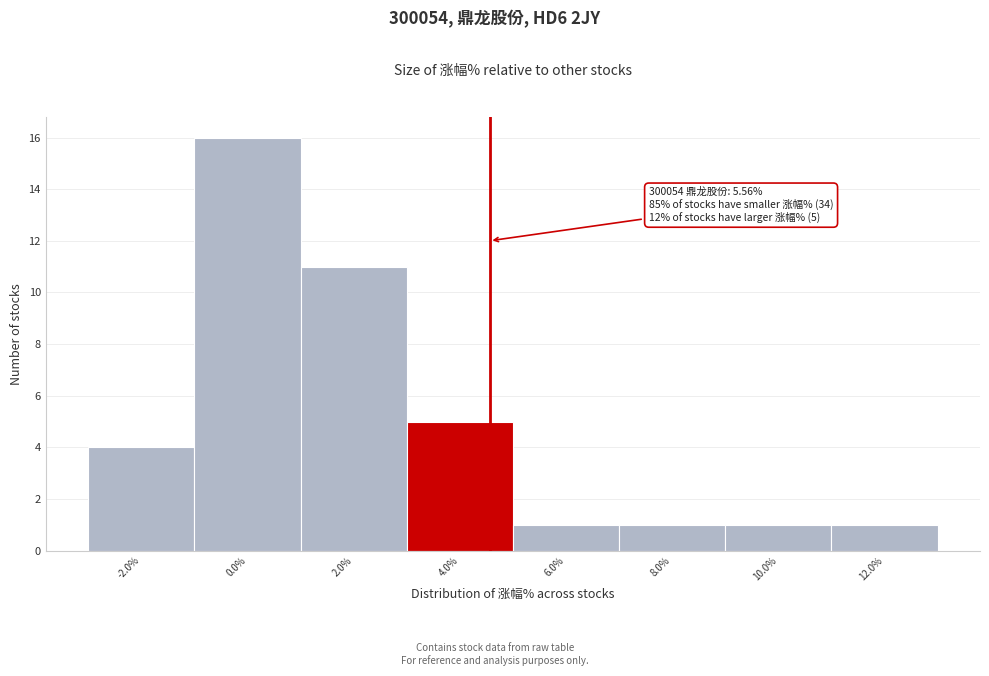

Reading left to right, transcribe all the data shown in this chart.

4	16	11	5	1	1	1	1